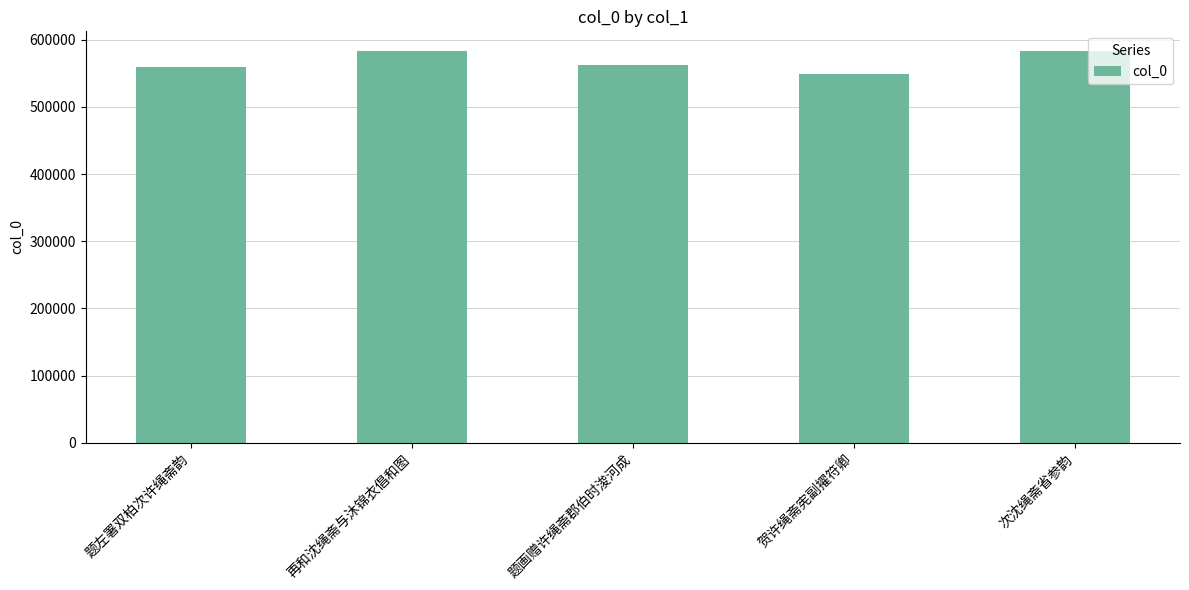

True or false: the data shows 549125 at 贺许绳斋宪副擢符卿.

True